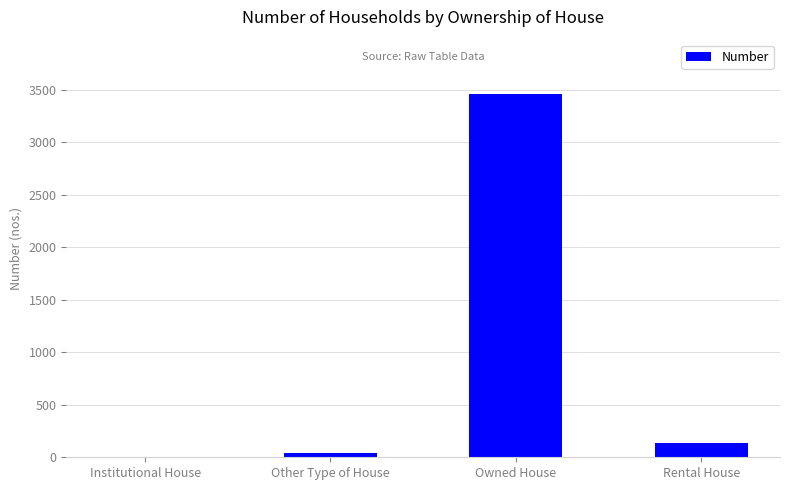

Where is the data nearest to the value 1731?

Rental House